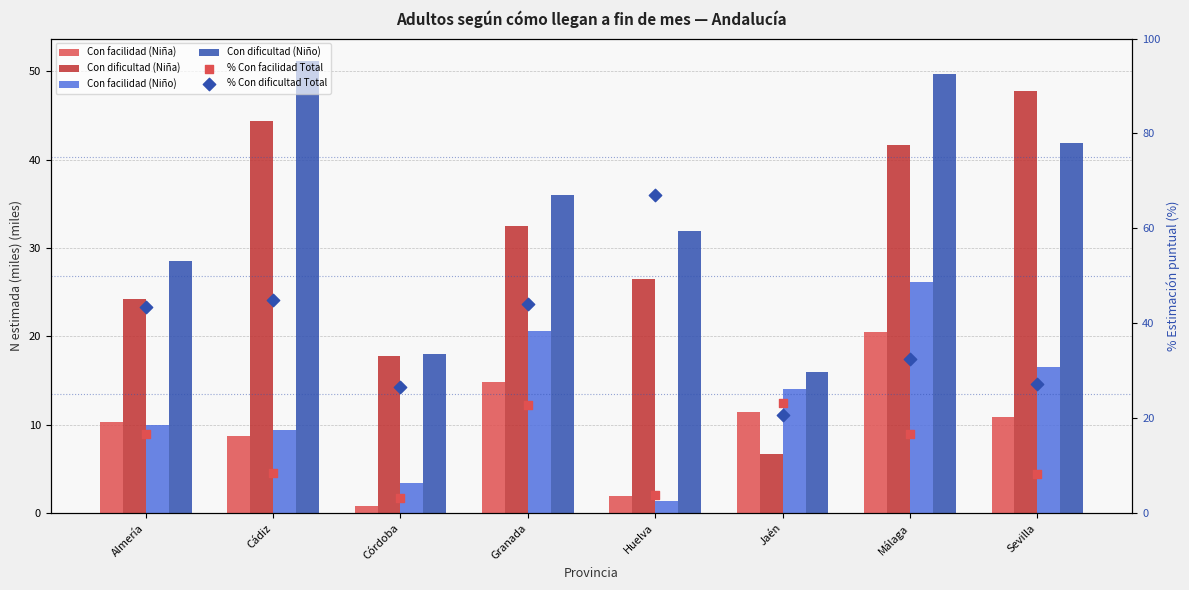

At how many categories does at least one series exceed 66?

1